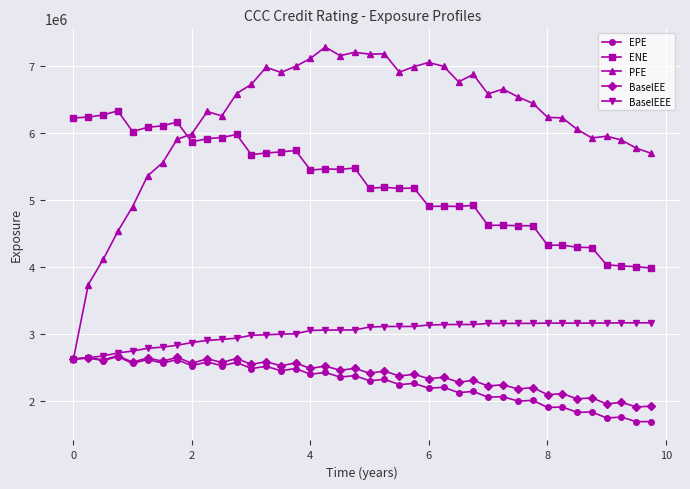

What is the maximum value shown in the chart?

7286541.0